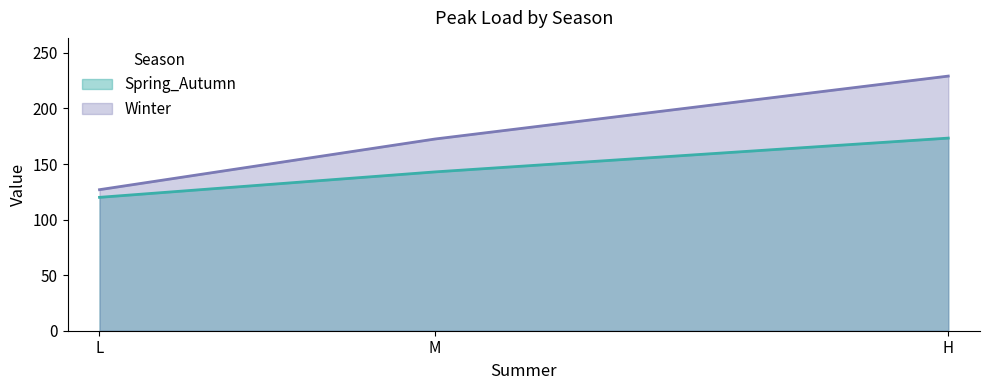

What is the label of the 3rd point from the left?

H